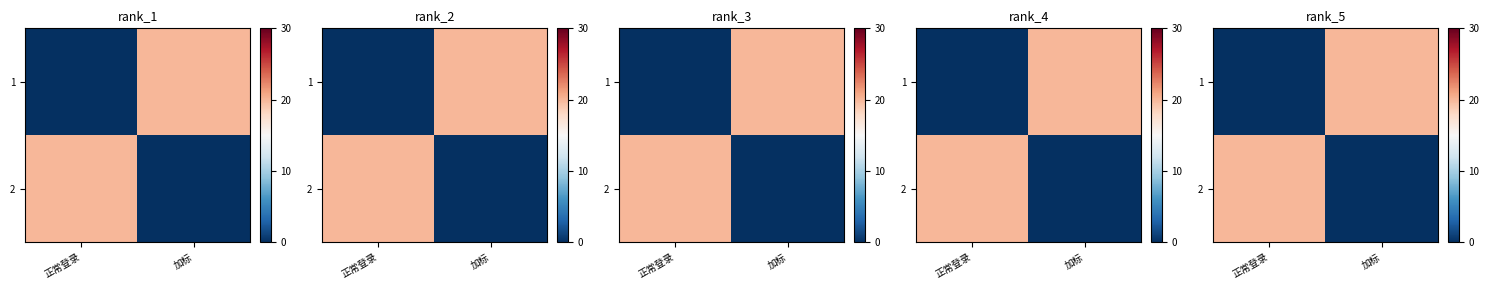

Count the number of categories in the chart.

2